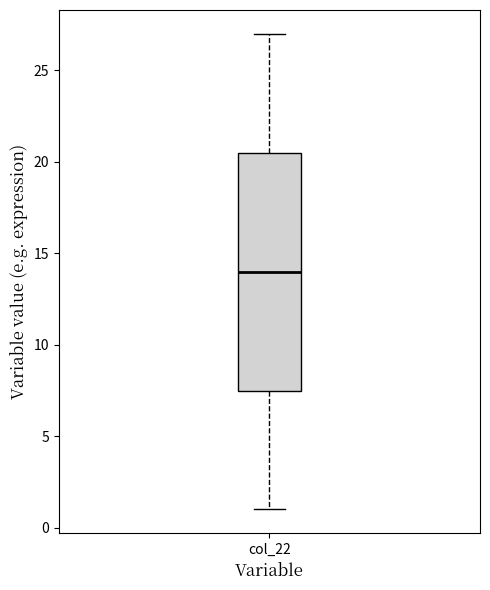

Transcribe this box plot: give where the median line is, the range the box spans, and where the two whiskers end, as read against the y-axis. The values are not printed on the chart, so give them approximately, as read against the axis.

median 14.0, box 7.5 to 20.5, whiskers 1.0 to 27.0